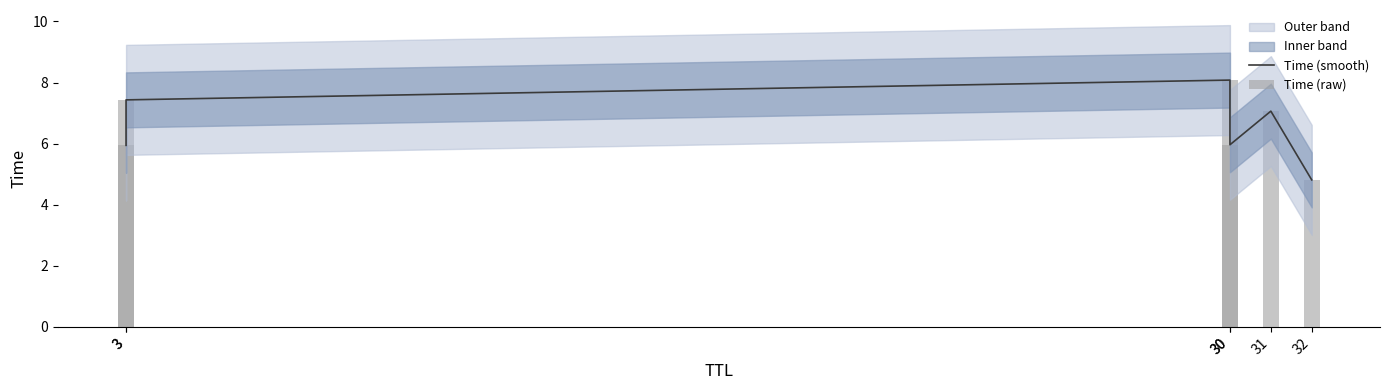

How many data points in Time (raw) are above 7?

3